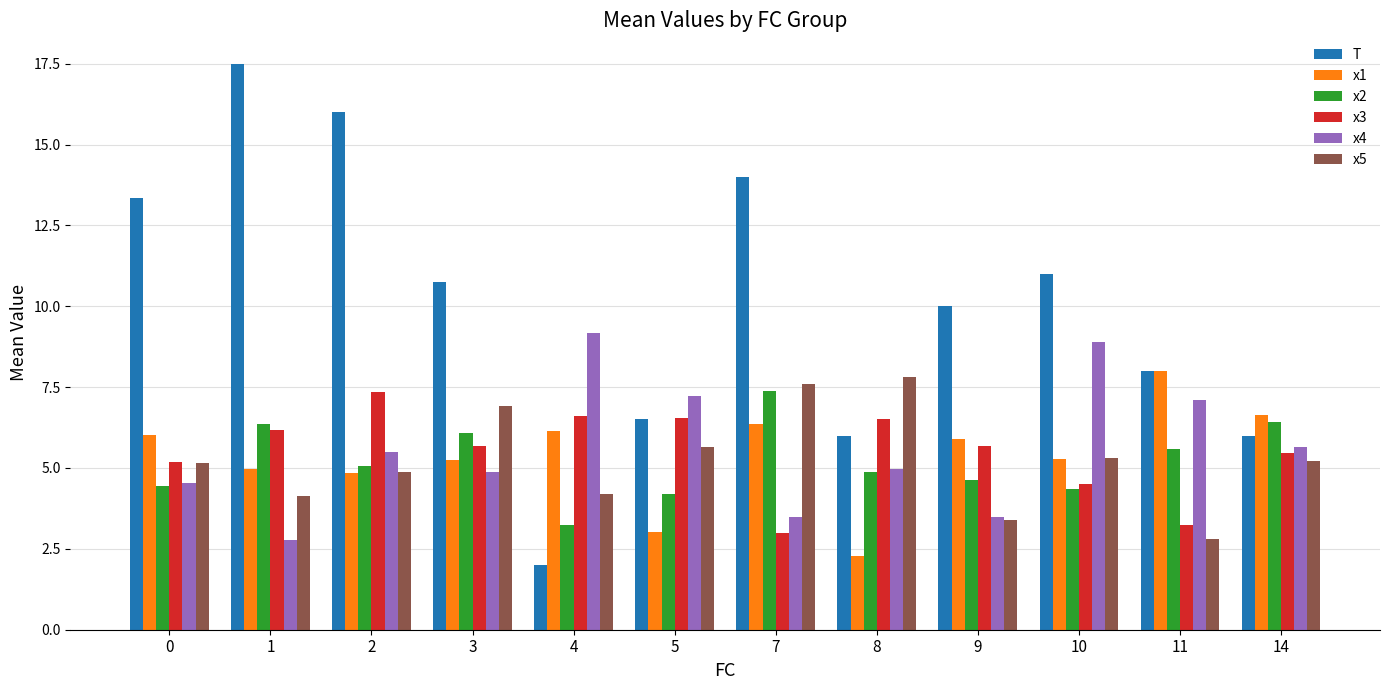

What is the value of the x2 bar at the 1st from the left?

4.4